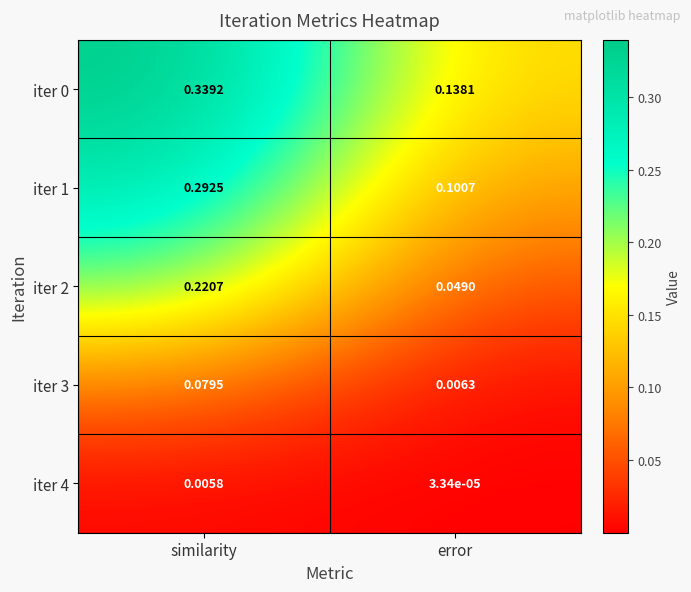

At how many categories does at least one series exceed 0?

2